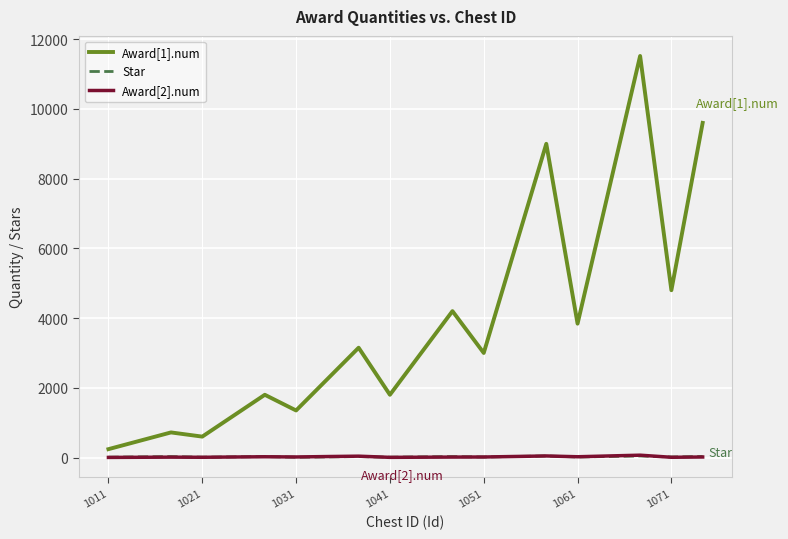

What is the greatest value displayed?

11520